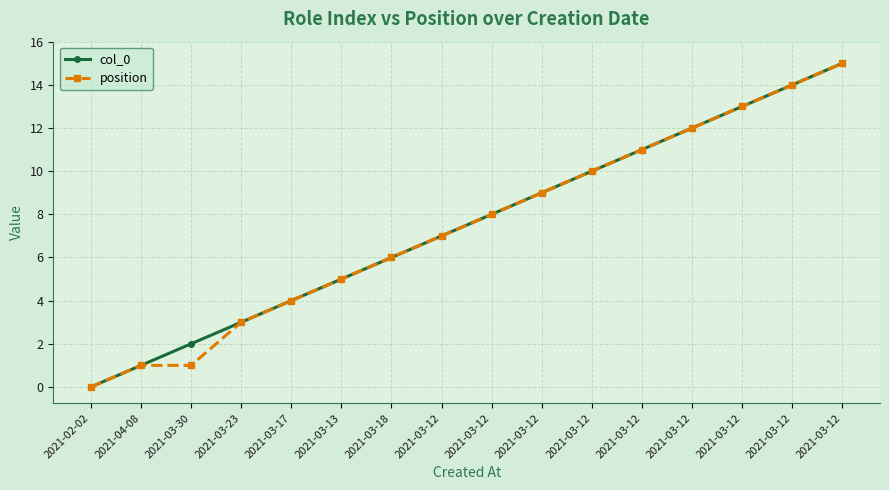

At how many categories does at least one series exceed 9?

6